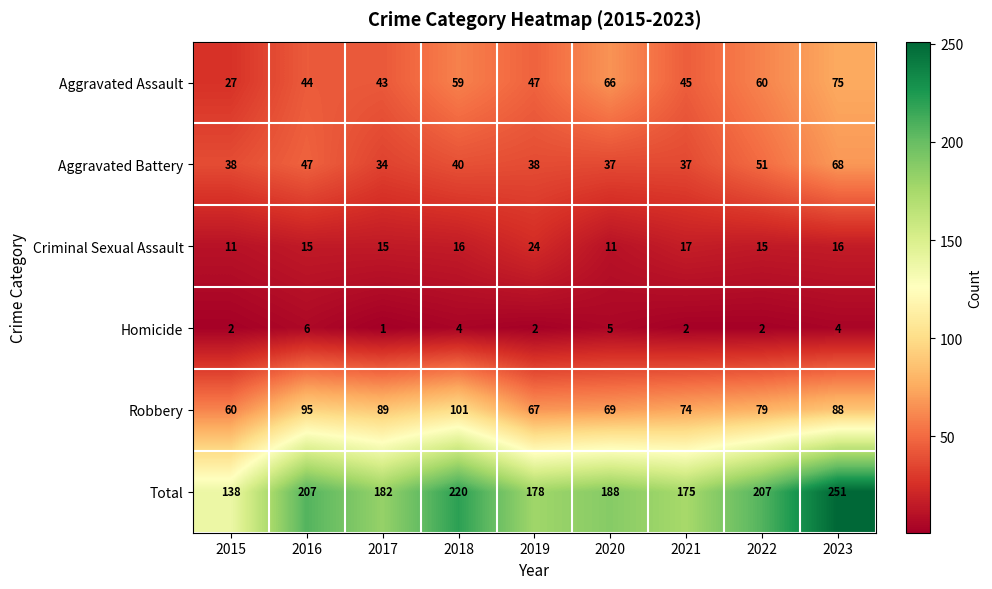

List the series in order of their peak value, lowest first.

Homicide, Criminal Sexual Assault, Aggravated Battery, Aggravated Assault, Robbery, Total